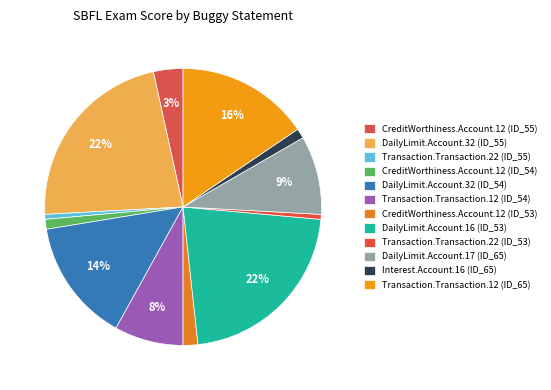

The Transaction.Transaction.12 (ID_54) slice represents 8% of the pie. True or false?

True